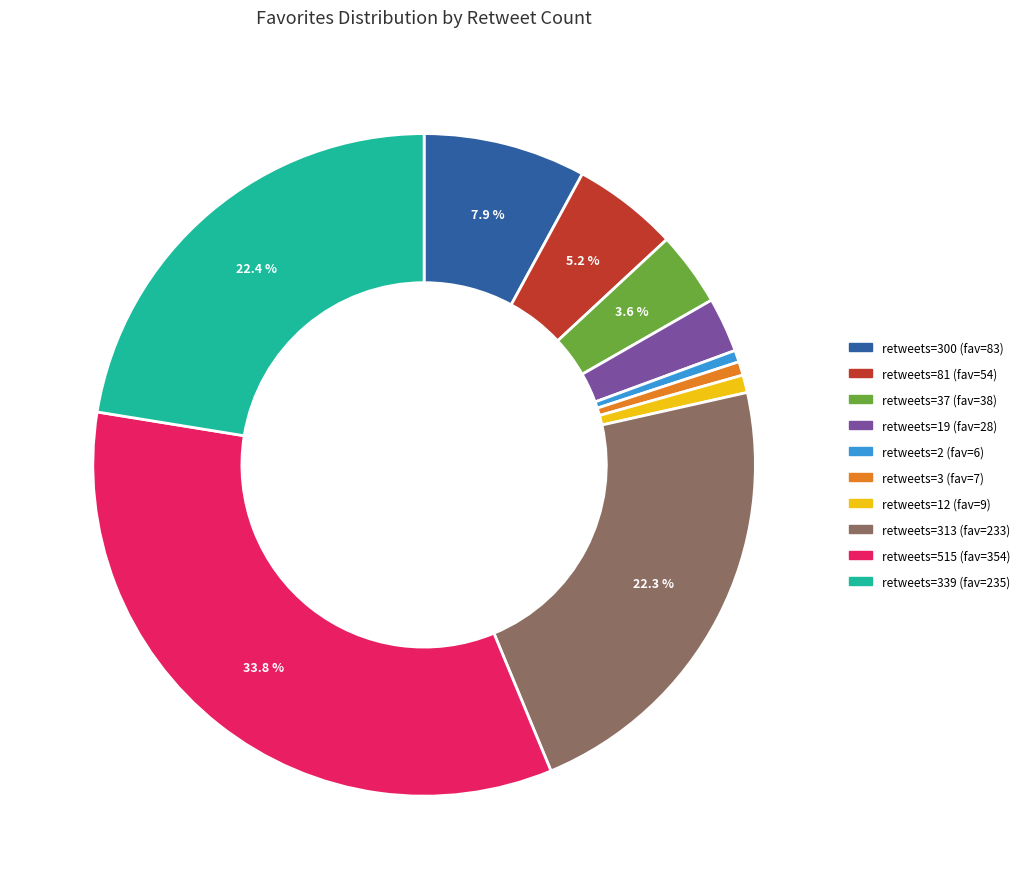

Is there a majority slice in this chart?

No